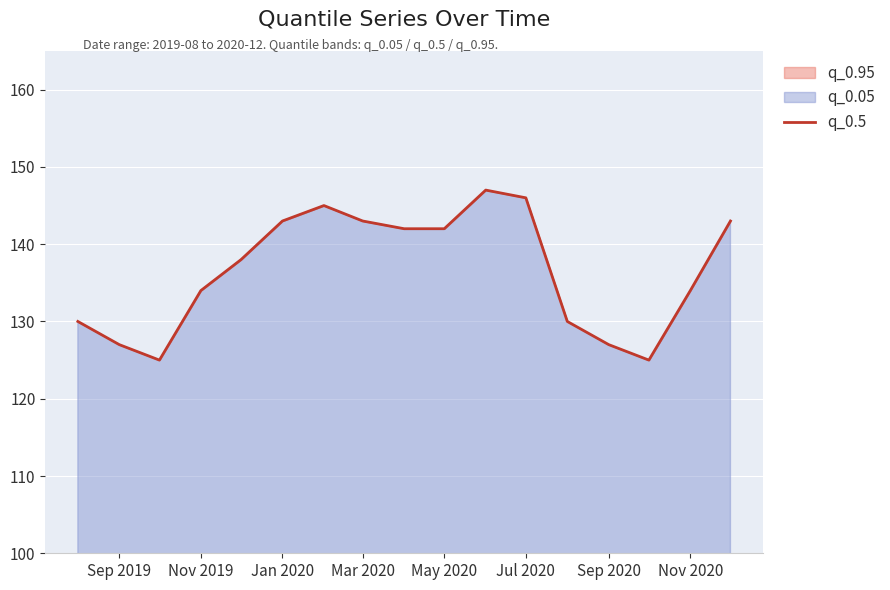

What is the change in value from Sep 2019 to Jul 2020?

+19